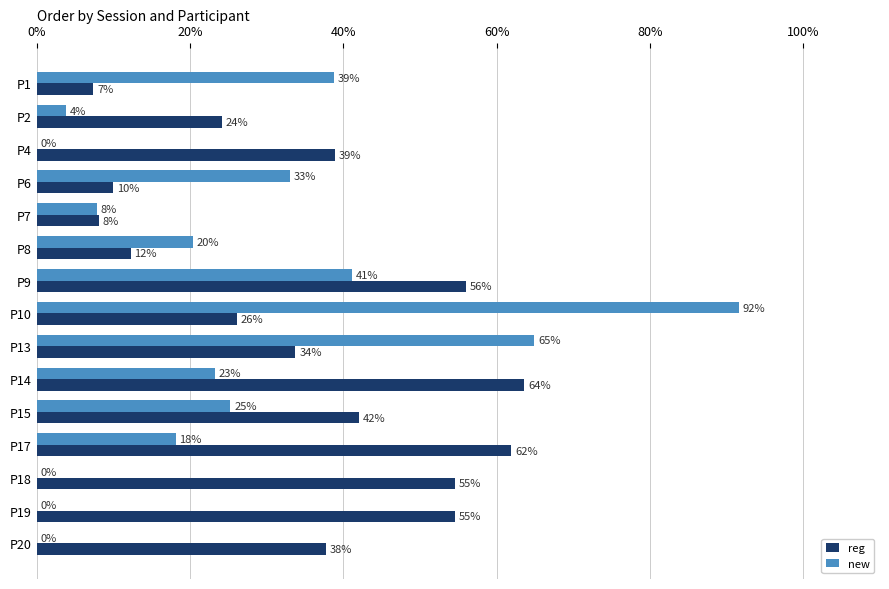

Which series has the widest spread of values?

new